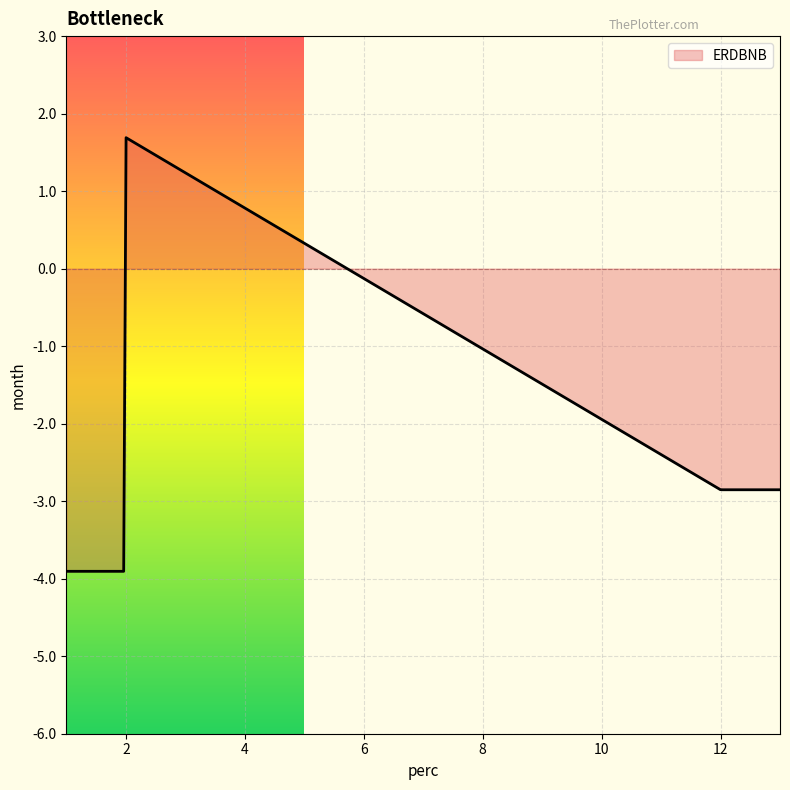

What is the difference between the maximum and minimum values?

5.6